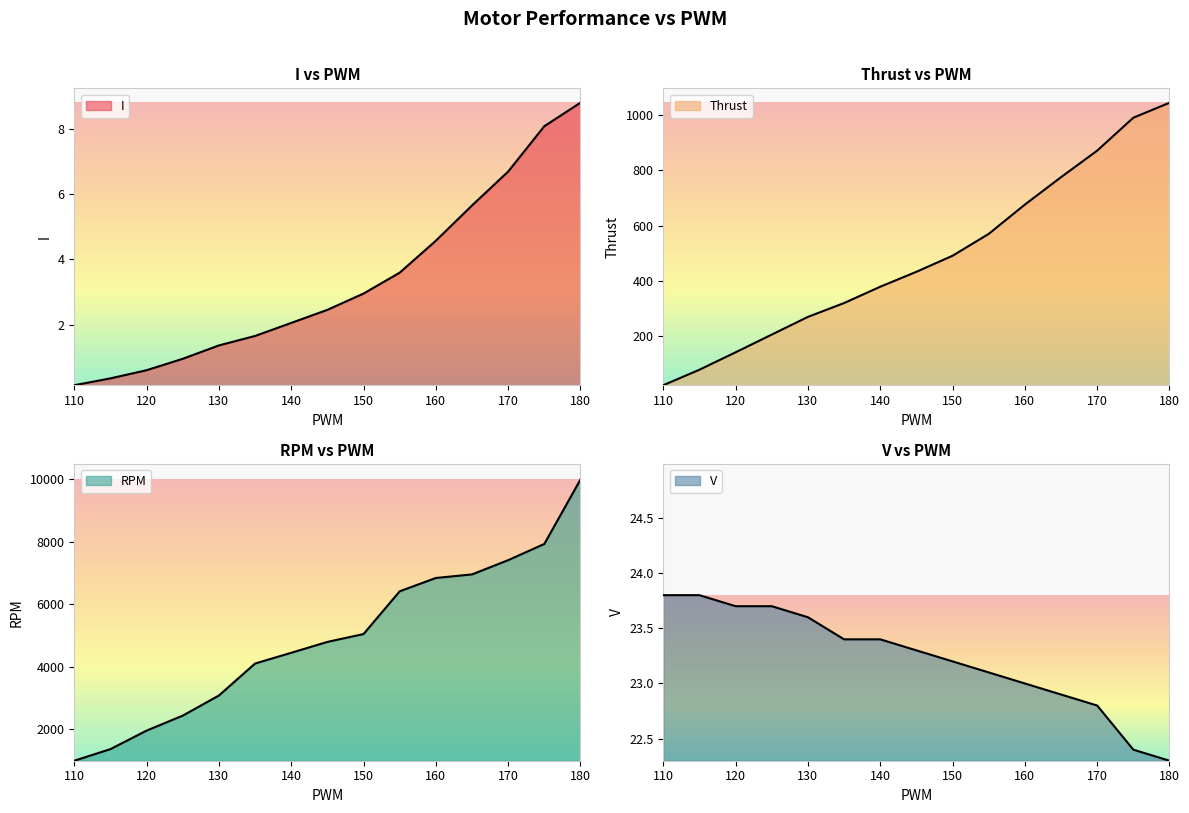

Reading right to left, extract all data points from this chart.

I: 180=8.8	175=8.1	170=6.7	165=5.7	160=4.6	155=3.6	150=3.0	145=2.5	140=2.0	135=1.6	130=1.4	125=0.9	120=0.6	115=0.3	110=0.1
Thrust: 180=1044.0	175=990.0	170=871.0	165=775.0	160=676.0	155=570.0	150=491.0	145=433.0	140=379.0	135=320.0	130=270.0	125=206.0	120=142.0	115=79.0	110=23.0
RPM: 180=9989.0	175=7925.0	170=7406.0	165=6950.0	160=6836.0	155=6410.0	150=5042.0	145=4790.0	140=4442.0	135=4098.0	130=3075.0	125=2431.0	120=1952.0	115=1359.0	110=988.0
V: 180=22.3	175=22.4	170=22.8	165=22.9	160=23.0	155=23.1	150=23.2	145=23.3	140=23.4	135=23.4	130=23.6	125=23.7	120=23.7	115=23.8	110=23.8